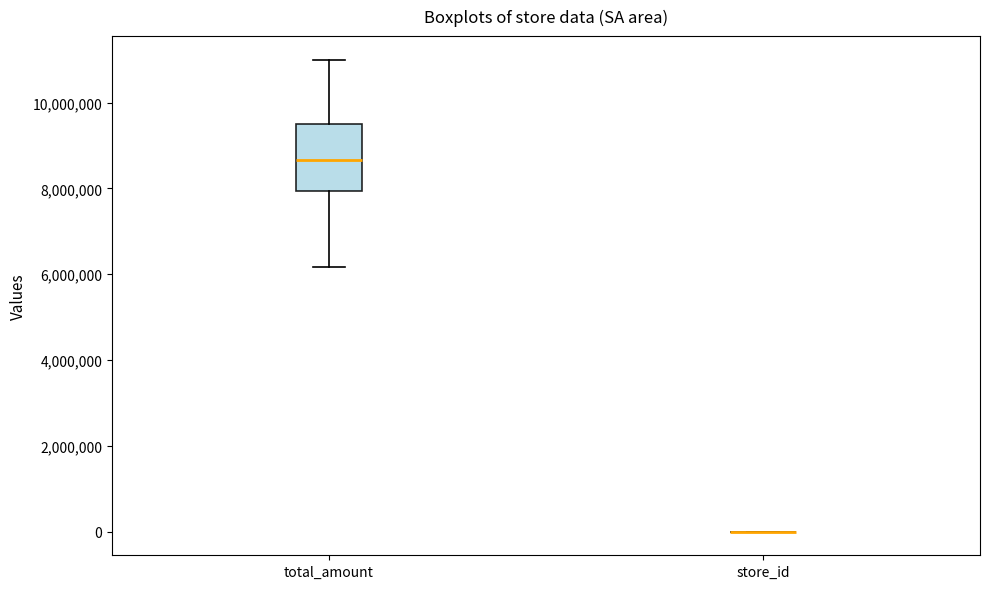

Reading left to right, transcribe this box plot: for each box, give where its median line is, the range the box spans, and where its two whiskers end, as read against the y-axis. The values are not printed on the chart, so give them approximately, as read against the axis.

total_amount: median 8600000, box 8000000 to 9600000, whiskers 6200000 to 11000000
store_id: box collapsed to a line at 0, whiskers 0 to 0